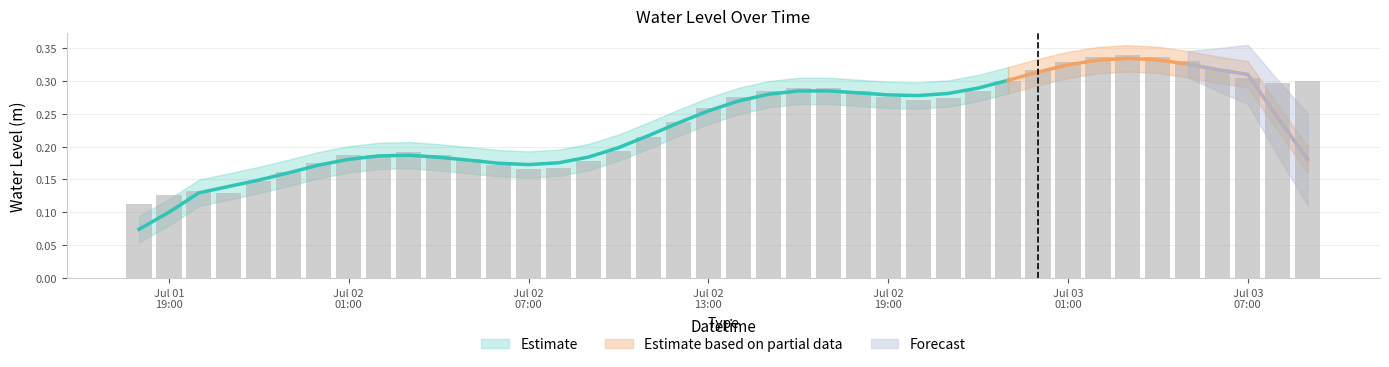

What is the value of the 7th bar from the left?

0.2